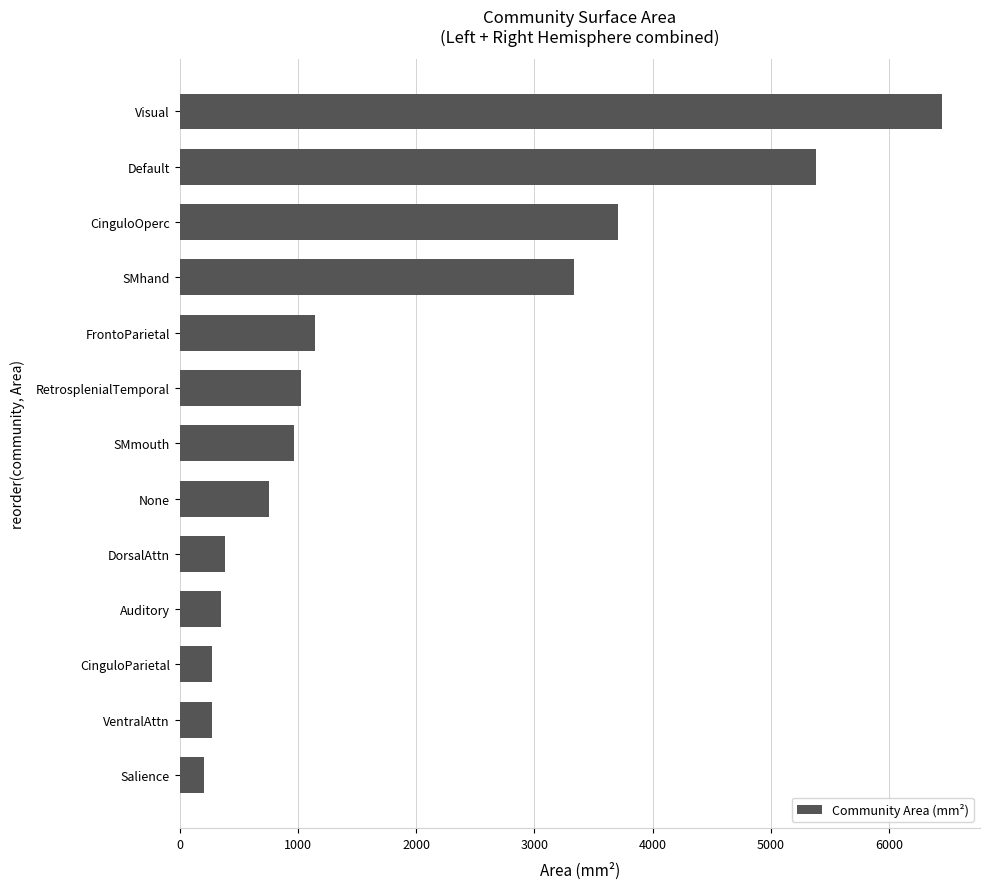

What is the change in value from DorsalAttn to Visual?

+6062.8